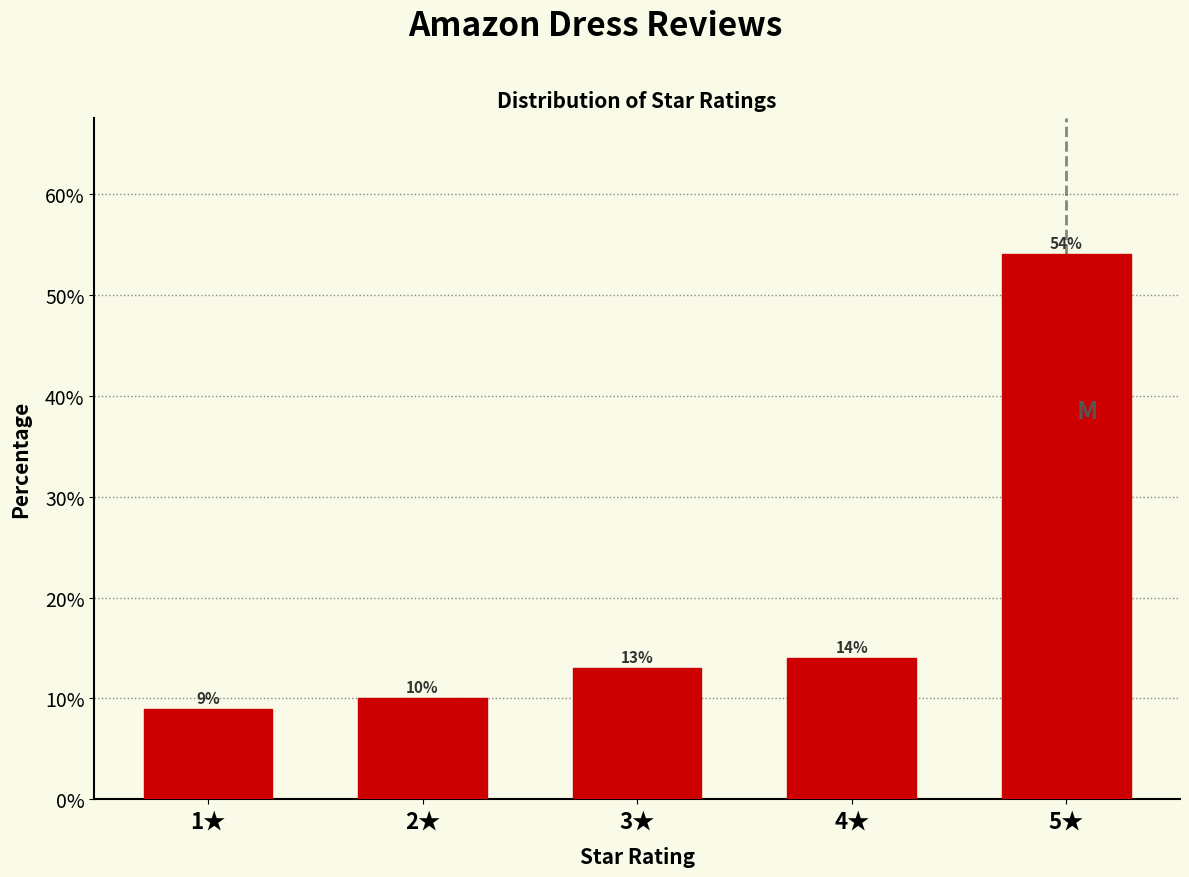

Reading left to right, what are all the values shown in this chart?

1★=9.0	2★=10.0	3★=13.0	4★=14.0	5★=54.0